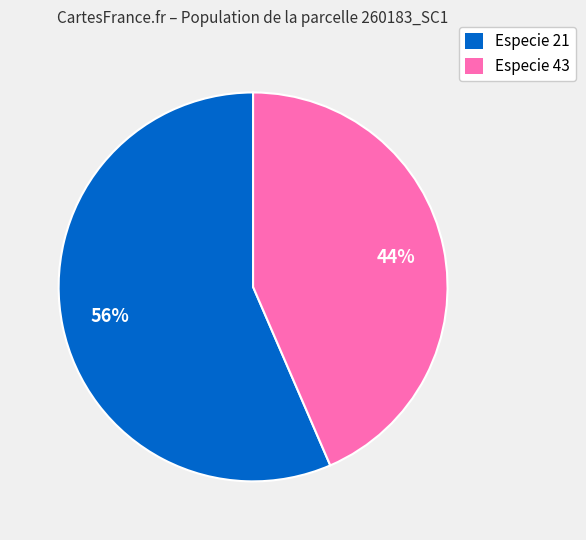

Combined, do Especie 43 and Especie 21 account for over 50%?

Yes